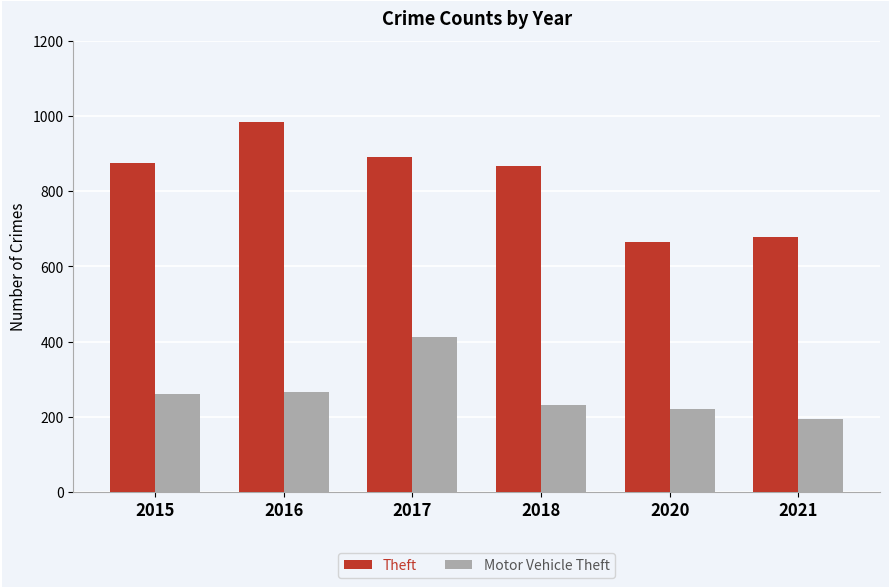

How many groups of bars are there?

6